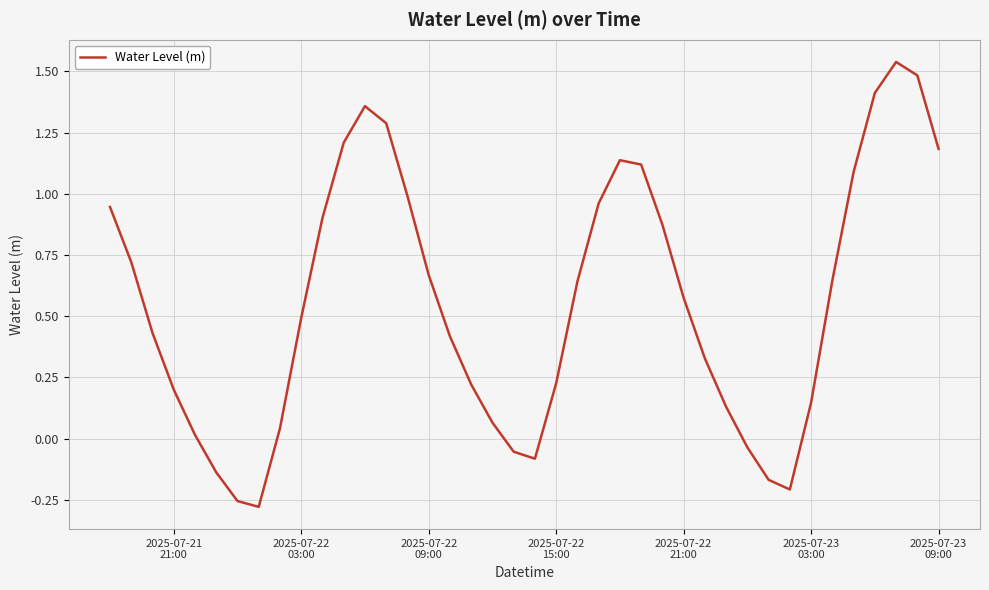

How many interior local peaks (higher than both neighbors) does the data have?

3